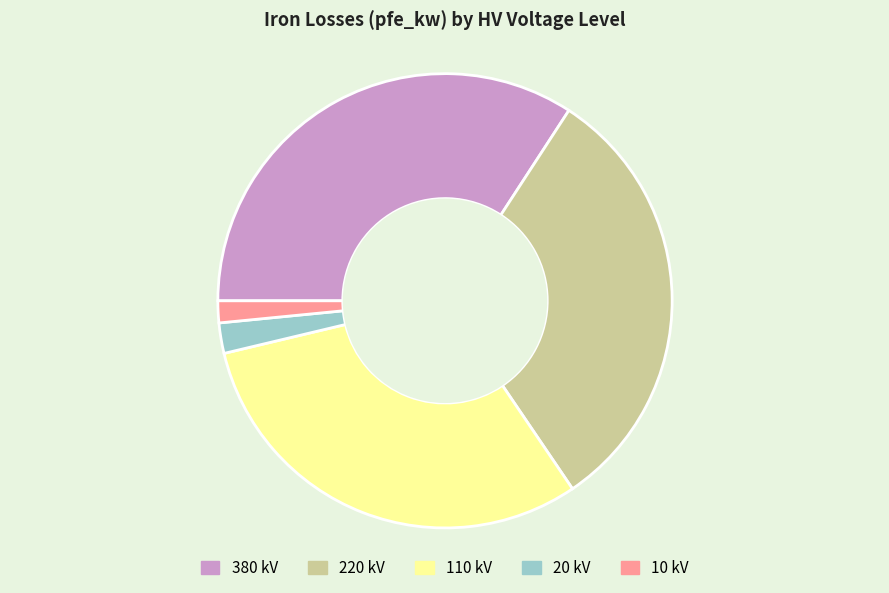

The 10 kV slice represents 9% of the pie. True or false?

False